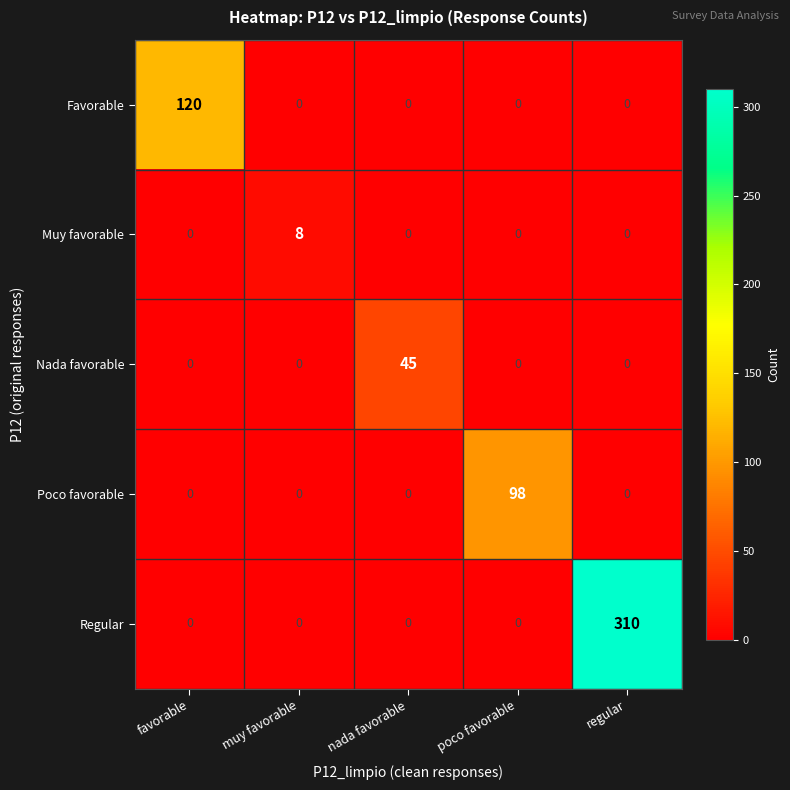

What is the difference between the maximum and minimum values in the Nada favorable series?

45